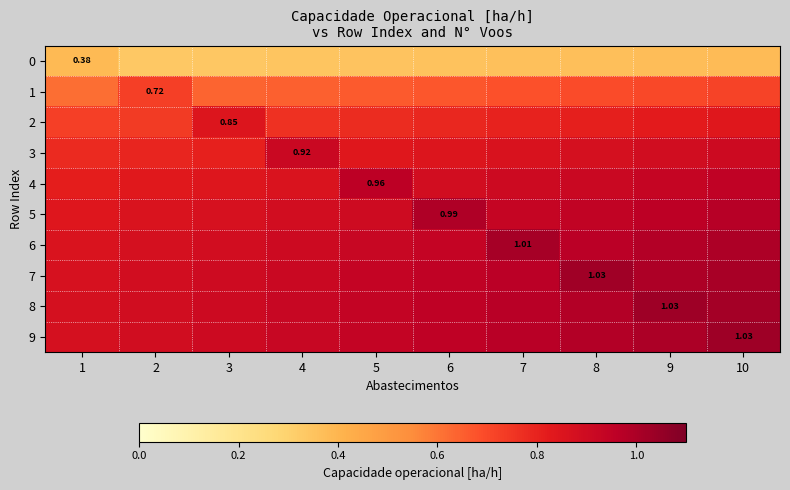

At which label is 8 closest to 0?

1